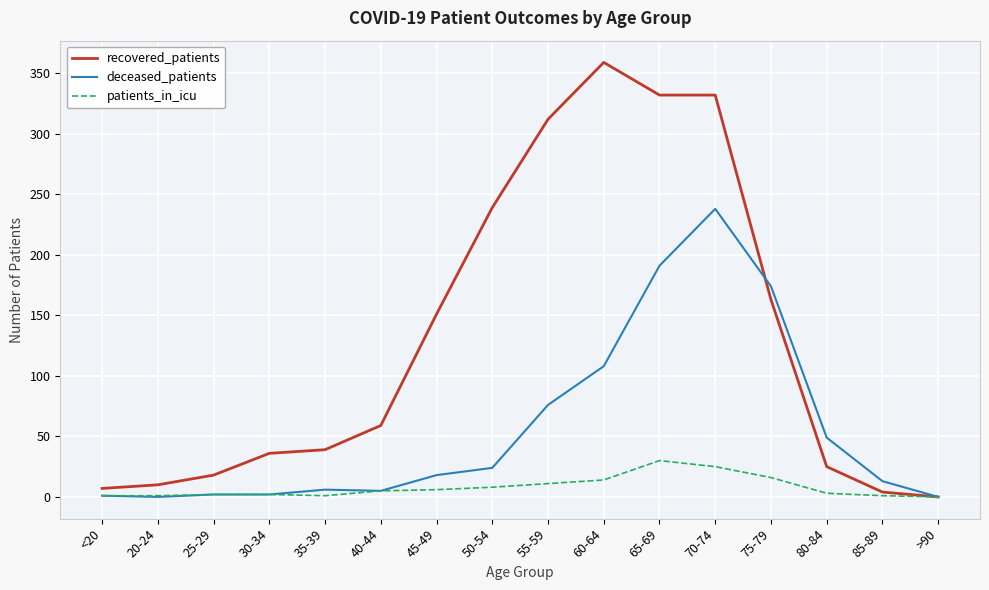

True or false: patients_in_icu has a value of 8 at 50-54.

True